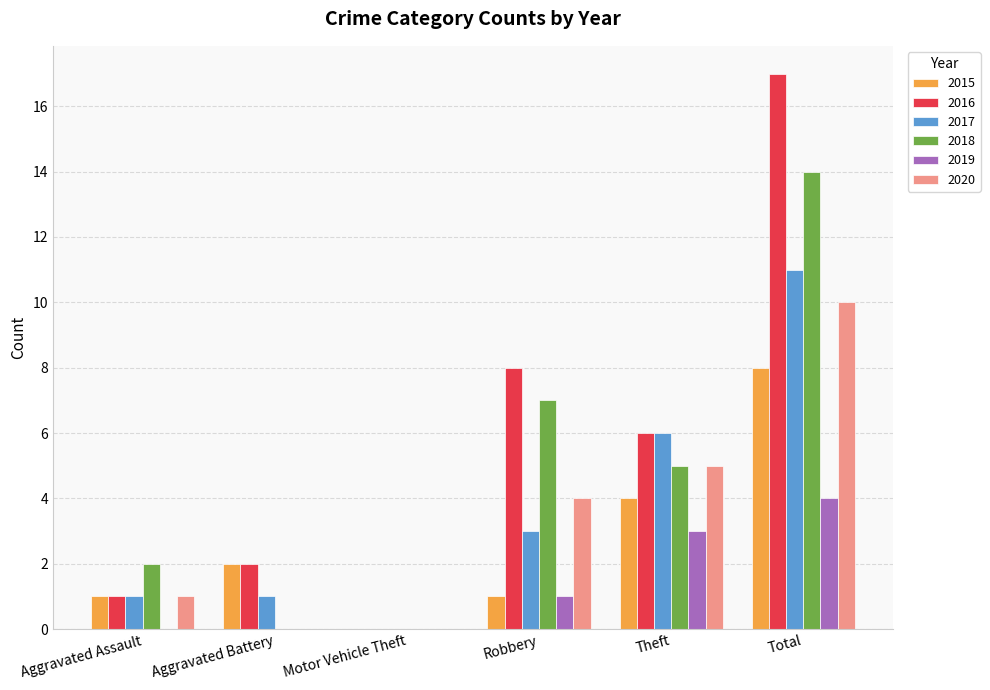

How many groups of bars are there?

6